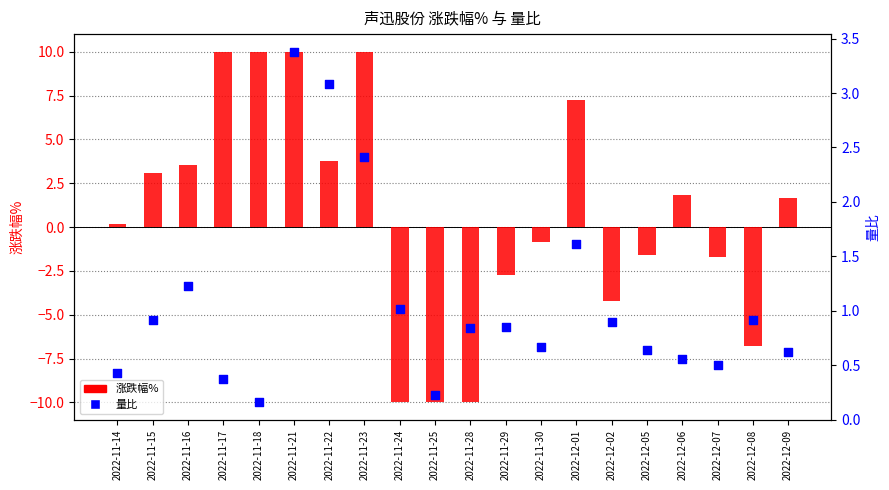

Is the value of 量比 at 2022-11-25 greater than the value of 涨跌幅% at 2022-11-23?

No